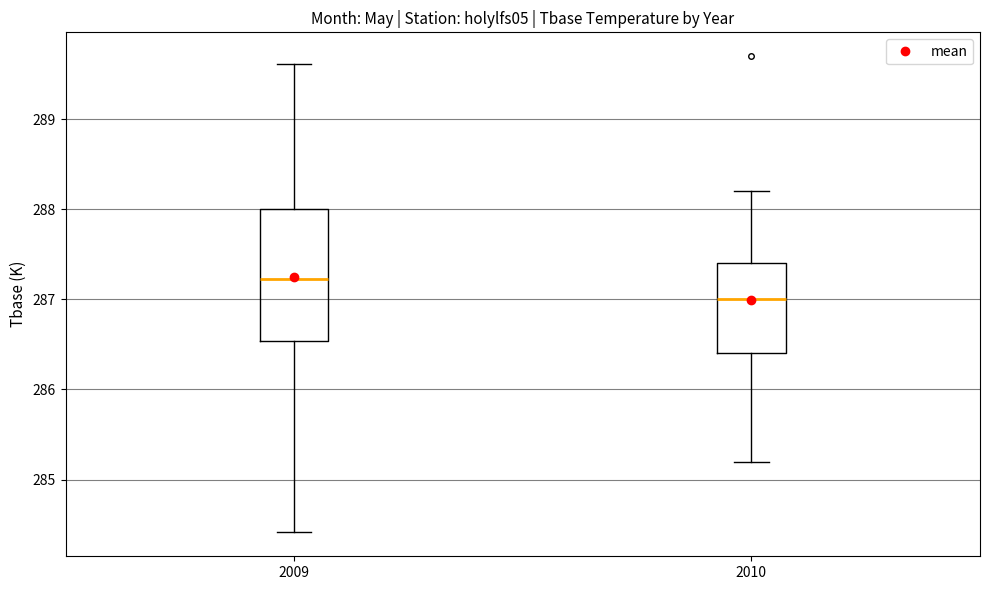

Which box is the tallest, from its lower edge to its upper edge?

2009